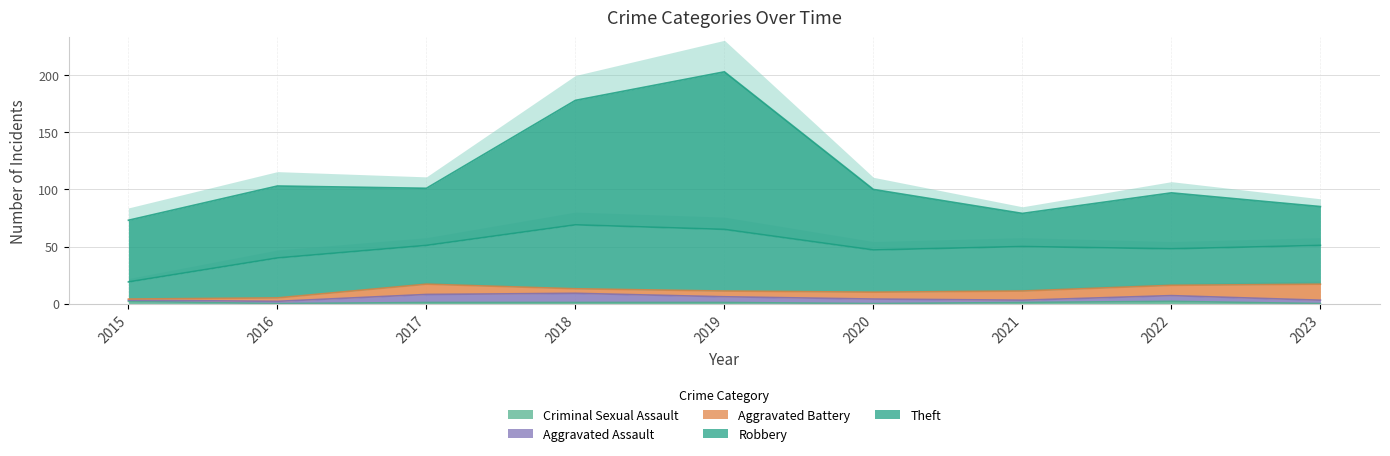

What is the value of the Robbery point at the 1st from the left?

15